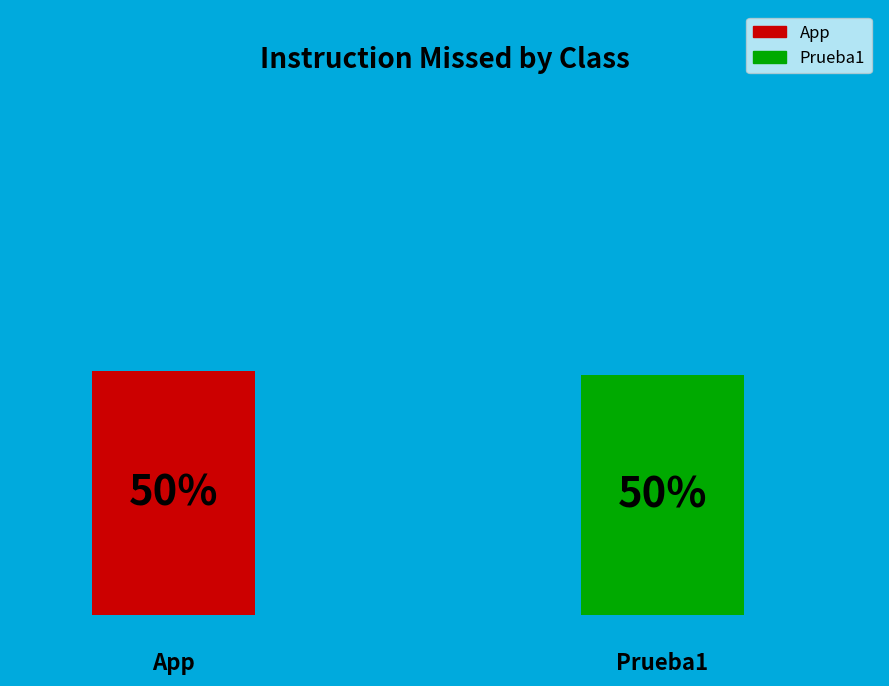

Rank the categories by value from highest to lowest.

App, Prueba1